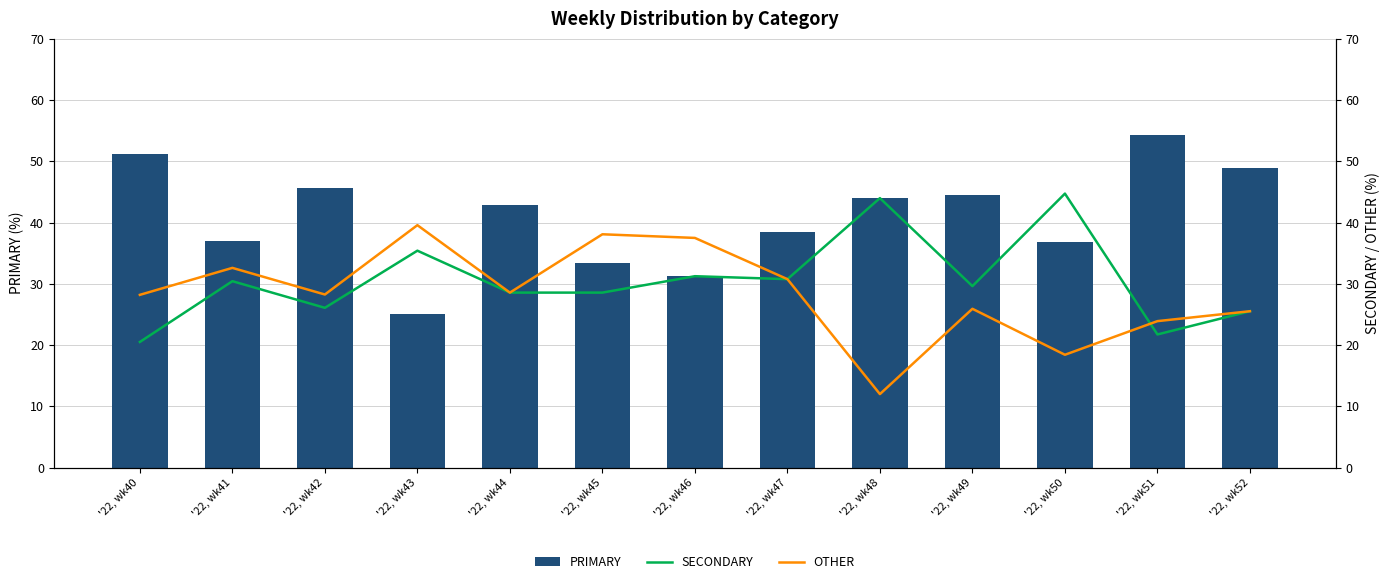

The value of PRIMARY at '22, wk48 is 73.5. True or false?

False